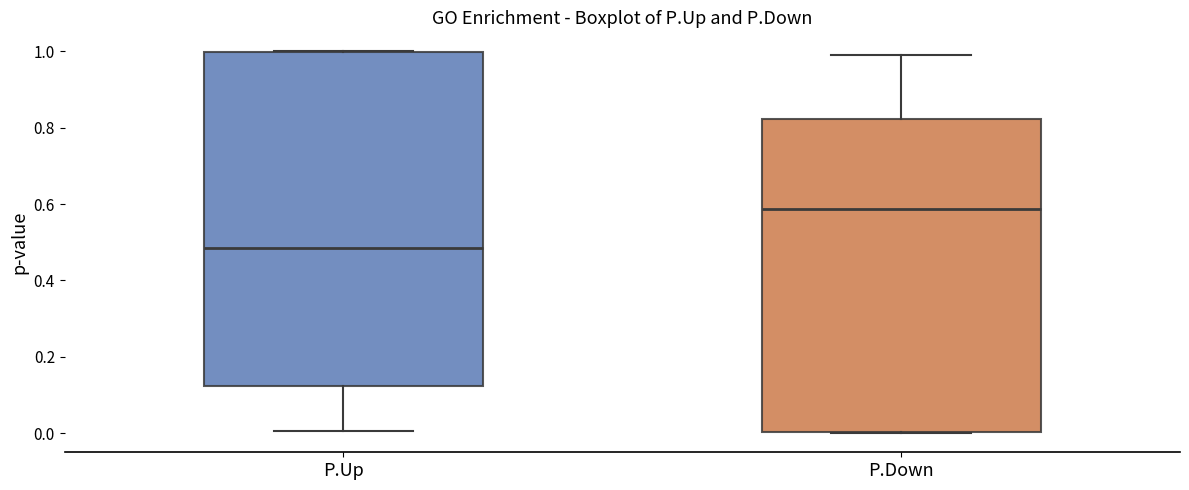

Comparing the boxes themselves (not the whiskers), which one is the tallest?

P.Up